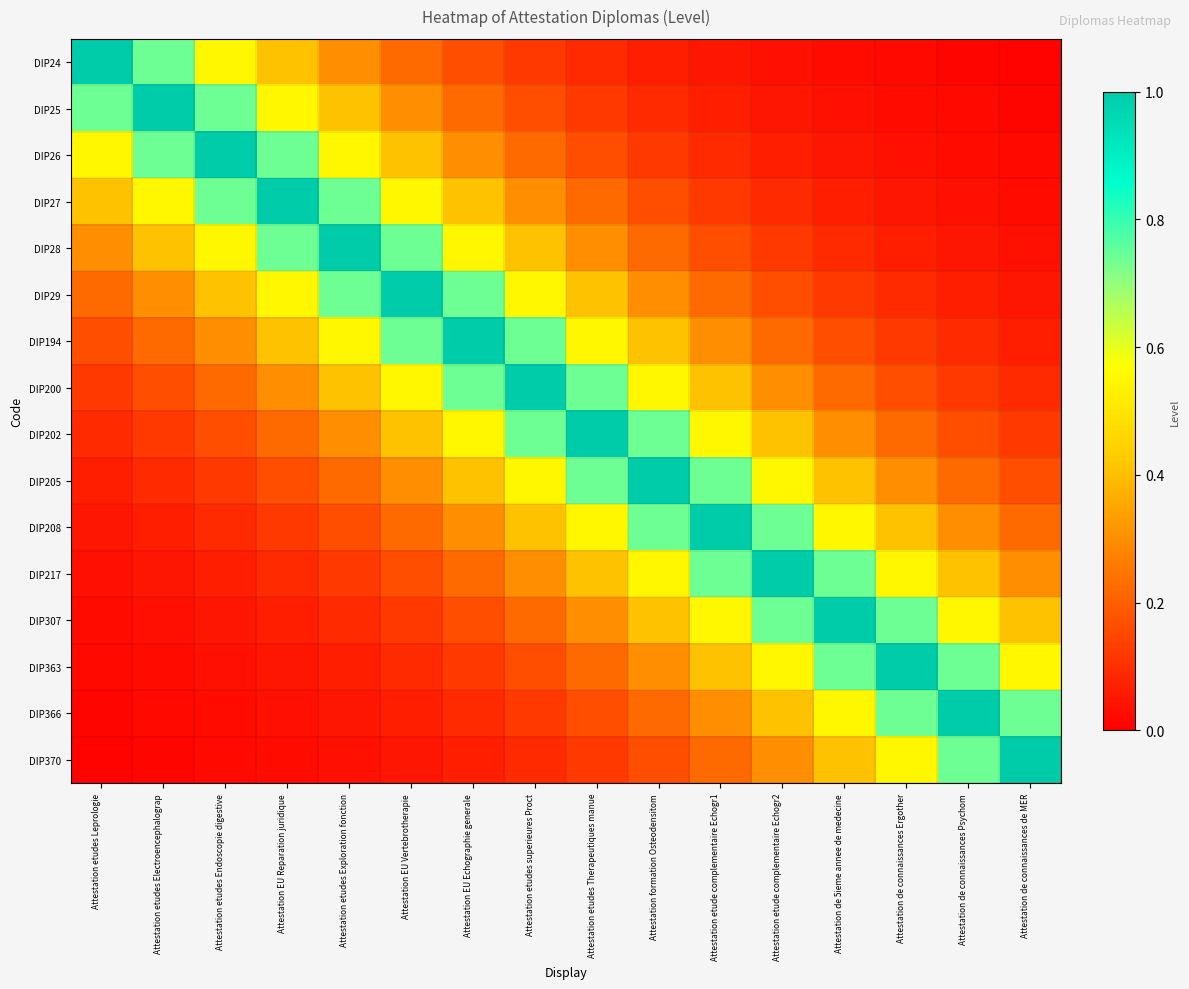

List the series in order of their peak value, lowest first.

DIP24, DIP25, DIP26, DIP27, DIP28, DIP29, DIP194, DIP200, DIP202, DIP205, DIP208, DIP217, DIP307, DIP363, DIP366, DIP370